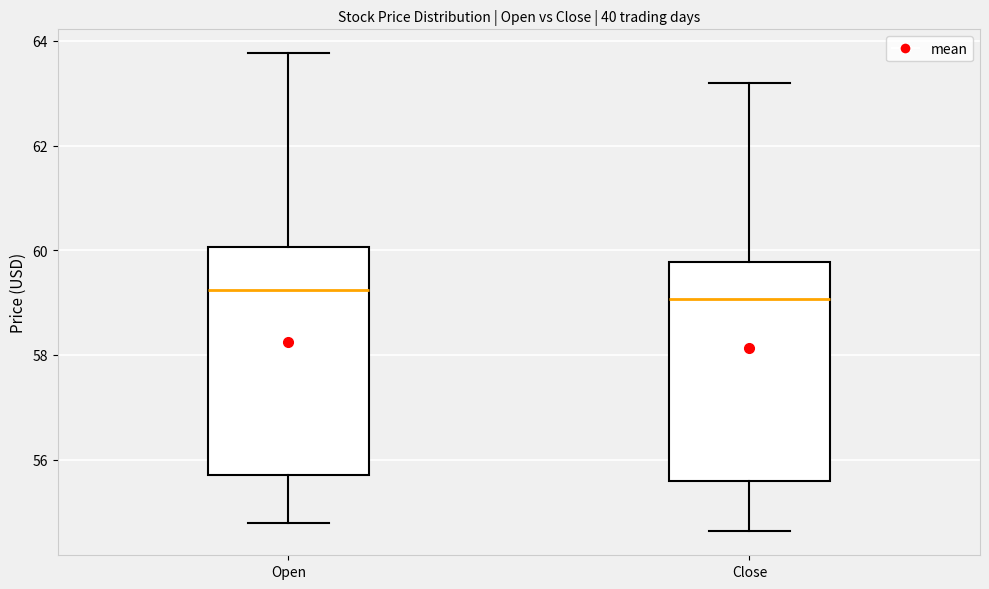

Where does the upper whisker of the box for Close end on the y-axis? The values are not printed on the chart, so give them approximately, as read against the axis.

63.2